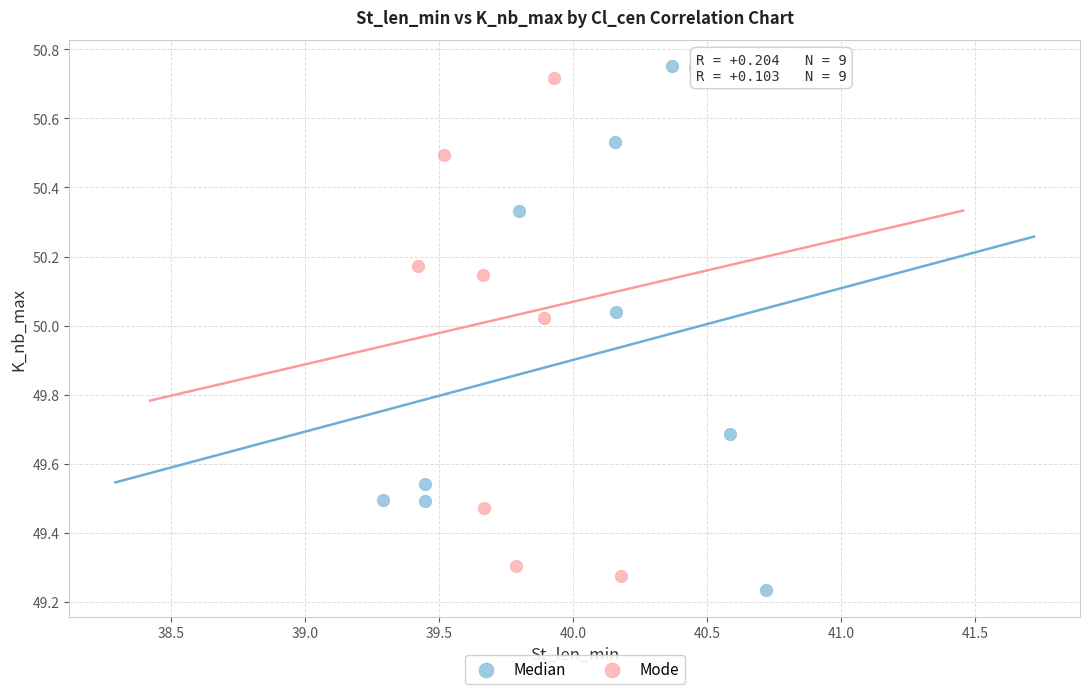

Which series has the largest Y range (max minus min)?

Median